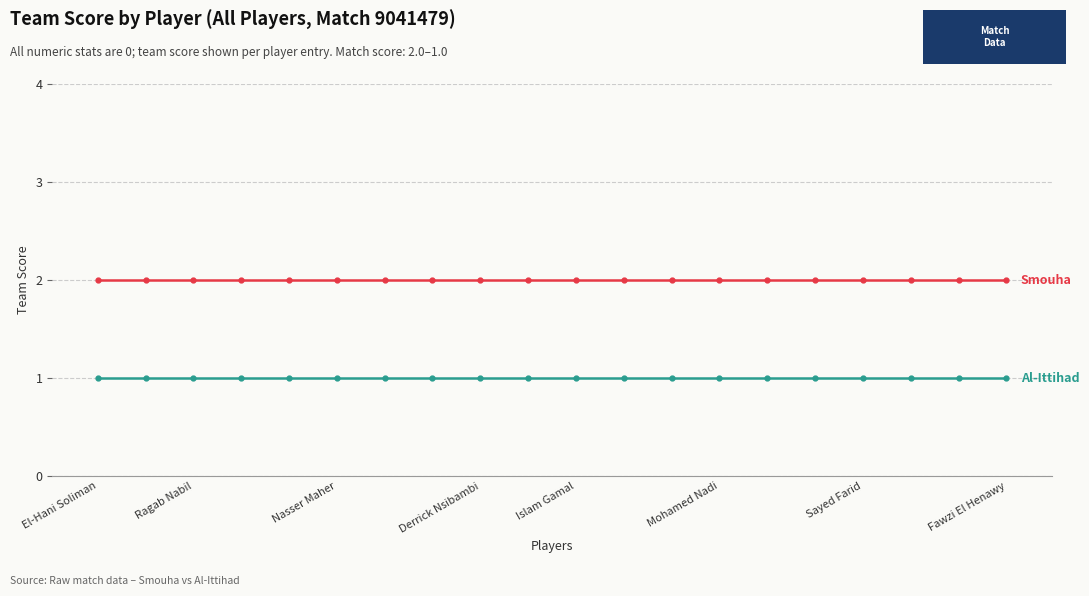

Which category has the lowest value across all series?

El-Hani Soliman